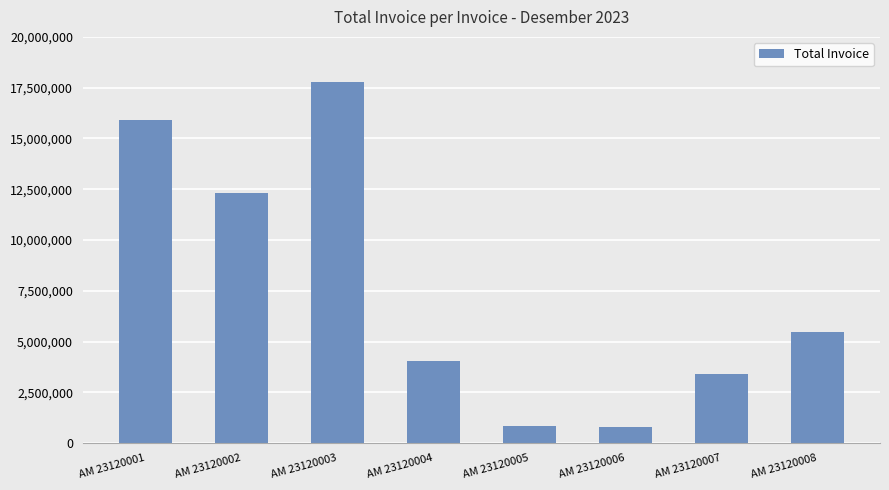

What is the smallest value displayed?

808500